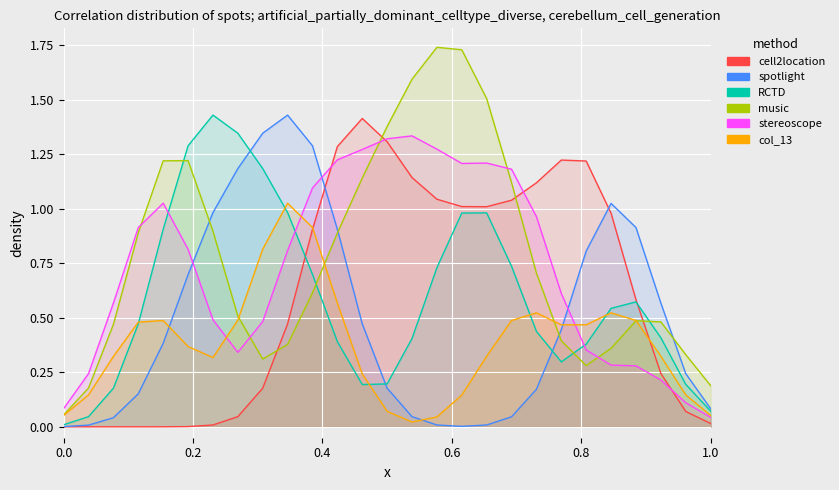

Count the number of categories in the chart.

27